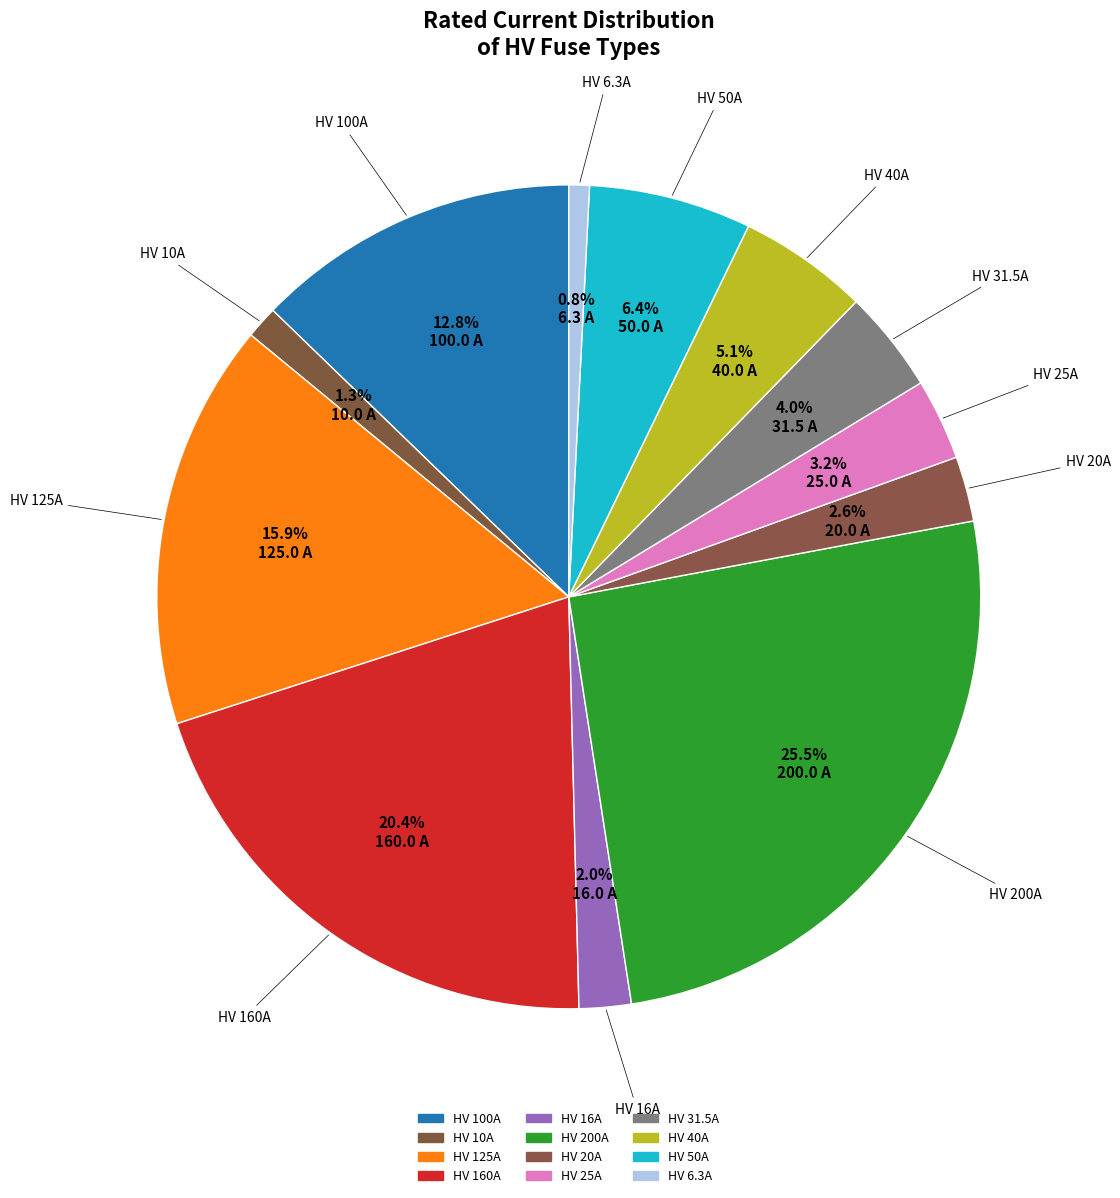

The HV 25A slice represents 3% of the pie. True or false?

True